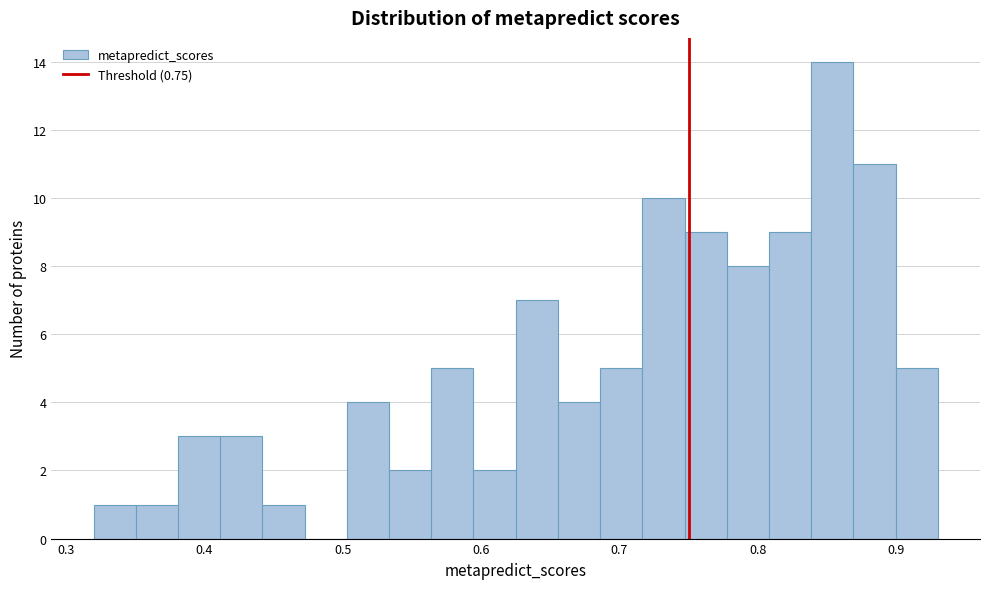

Read against the x-axis, roughly where is the centre of the tallest bar?

0.85